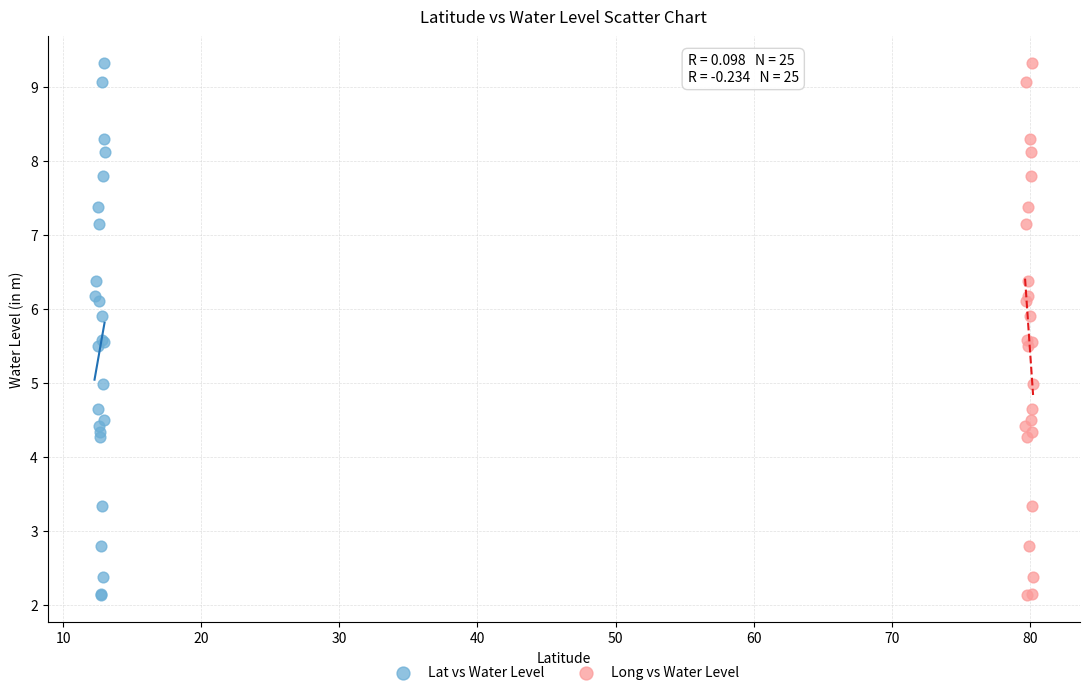

What are all the series names shown in the legend?

Lat vs Water Level, Long vs Water Level